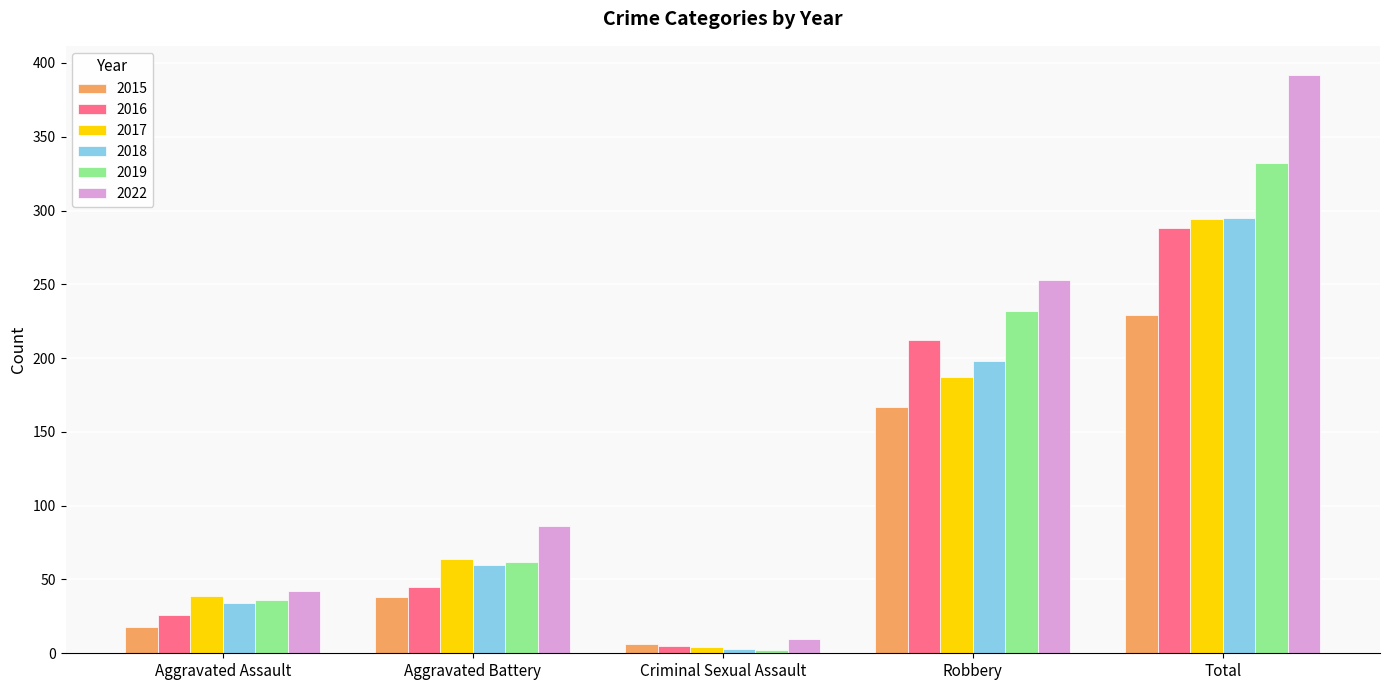

True or false: 2015 has a value of 167 at Robbery.

True